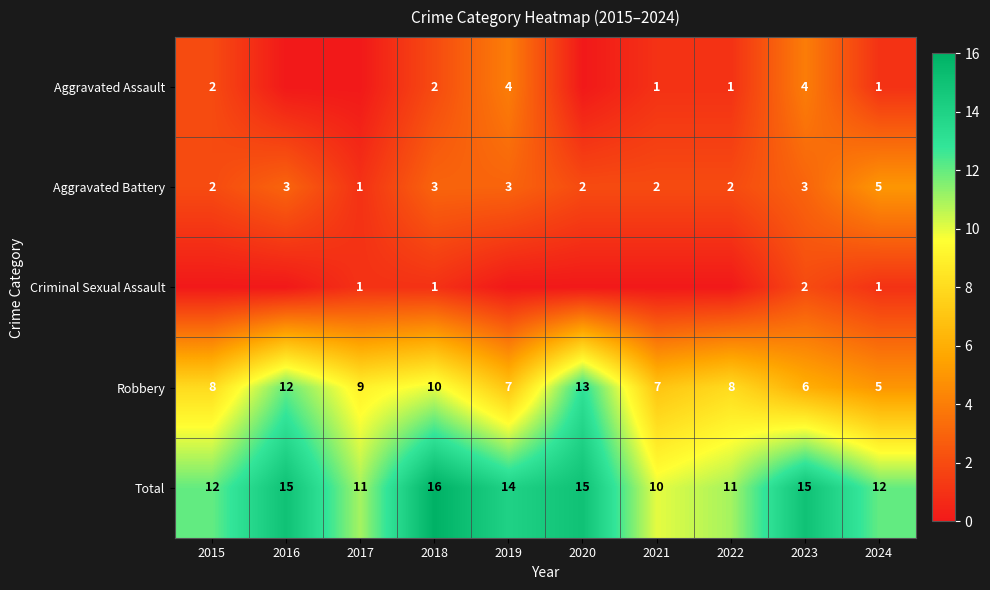

What is the difference between the second highest and minimum values in the Robbery series?

7